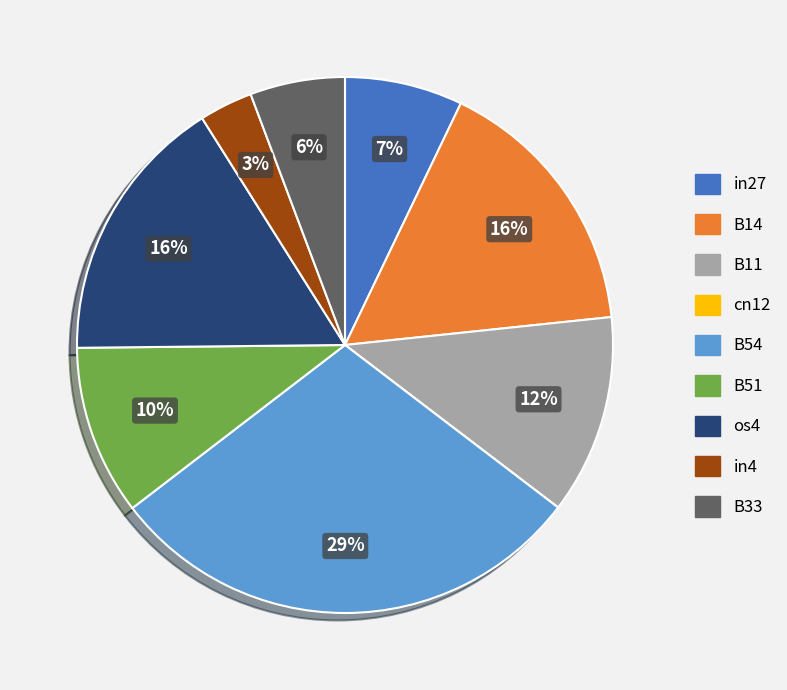

To the nearest percent, what percentage of the pie is in27?

7%